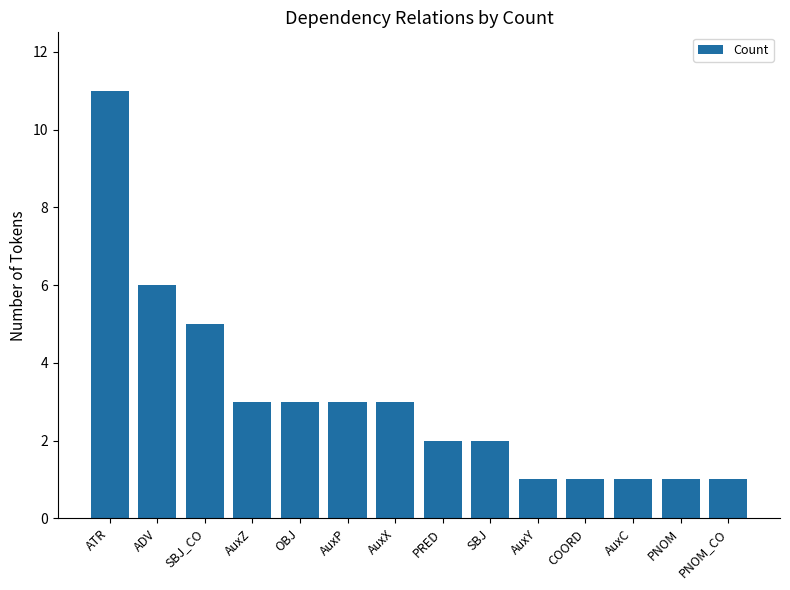

What is the greatest value displayed?

11